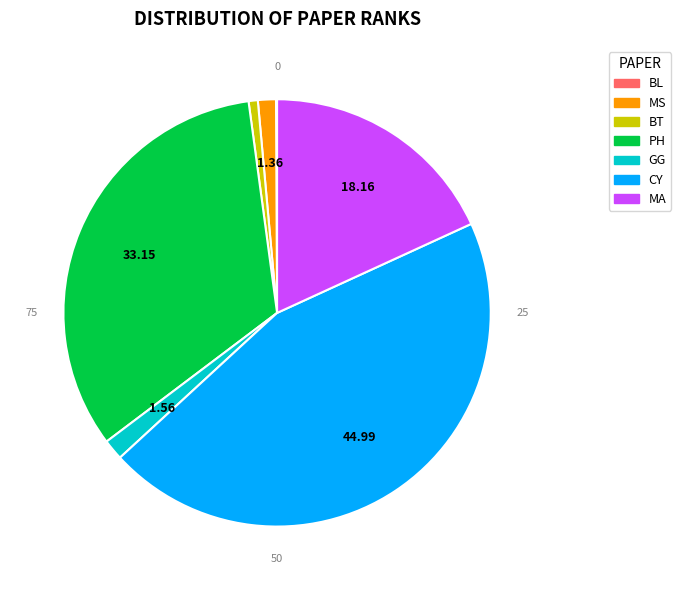

Is there a majority slice in this chart?

No